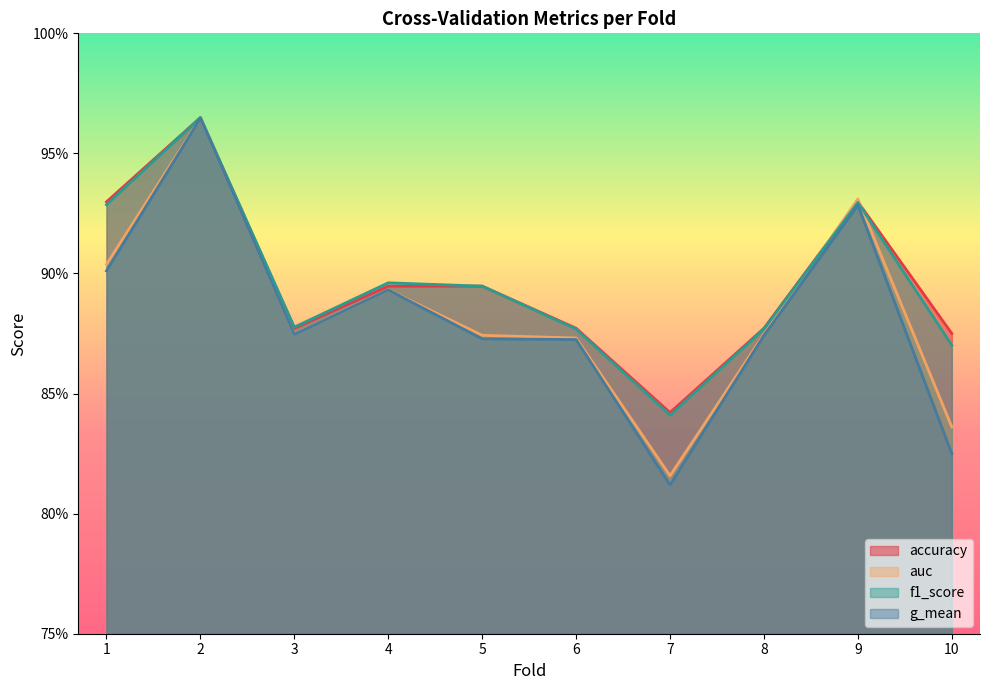

In auc, how many points are higher than both neighbors (excluding endpoints)?

3